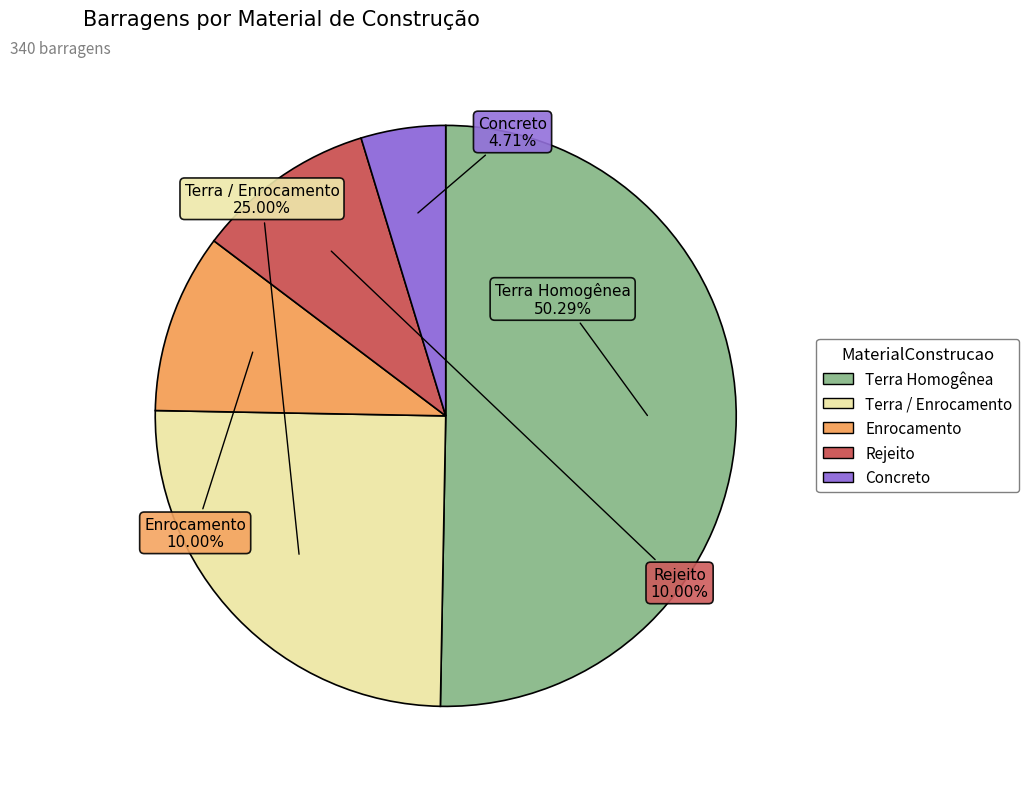

Which has a higher value, Concreto or Enrocamento?

Enrocamento